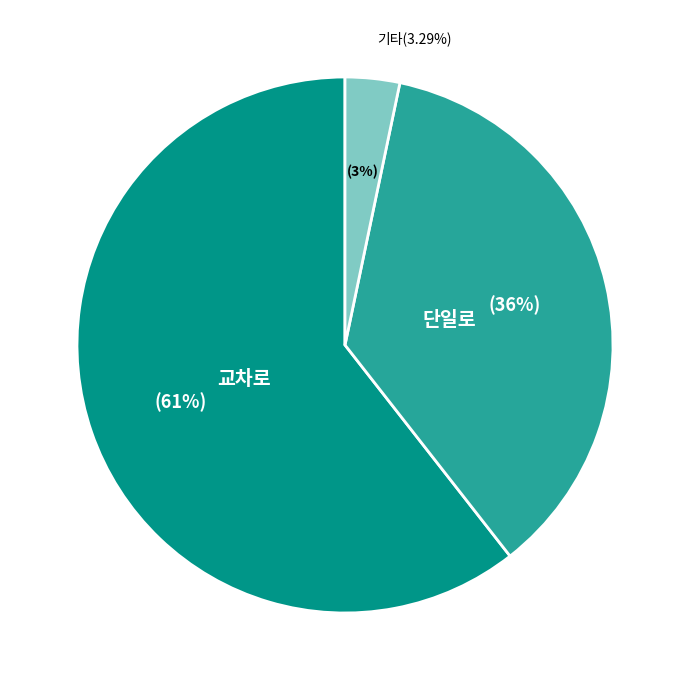

The 단일로 slice represents 36% of the pie. True or false?

True